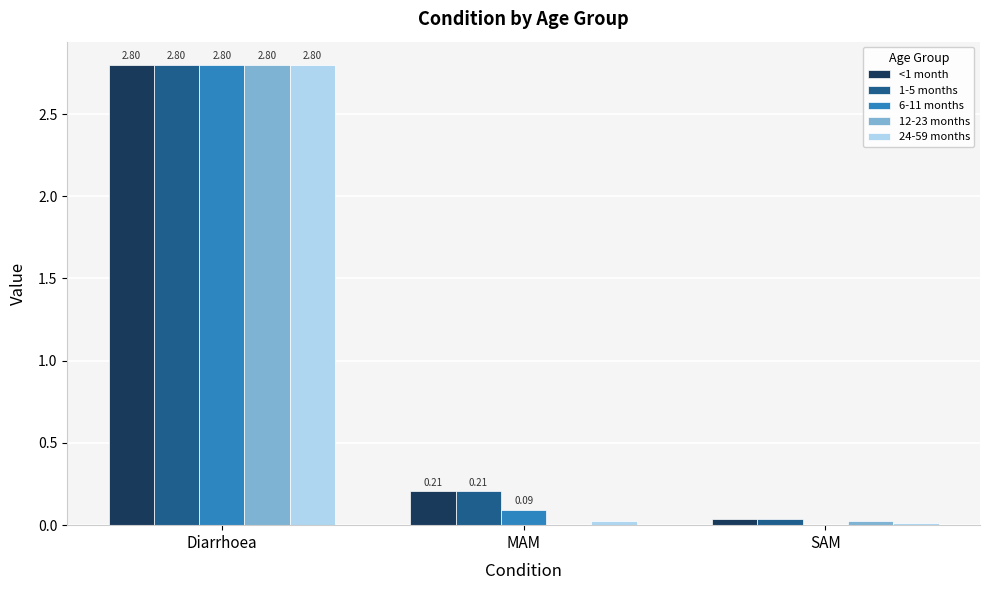

What is the sum of all 6-11 months values?

2.9